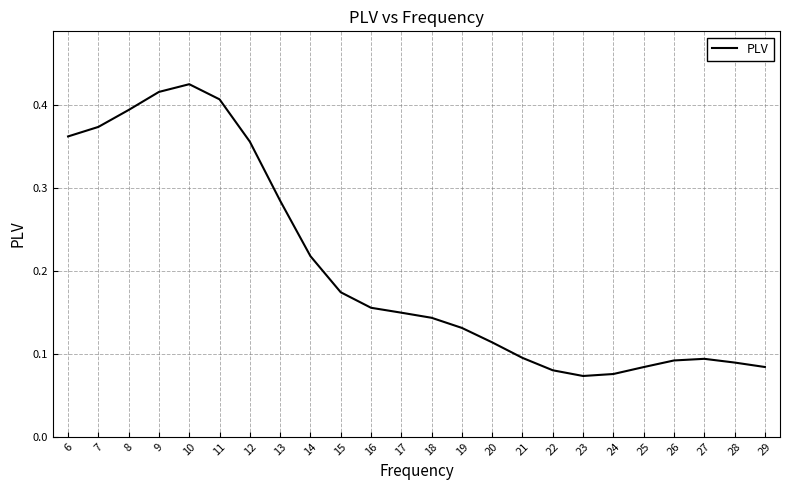

The value at 11 is 0.7. True or false?

False